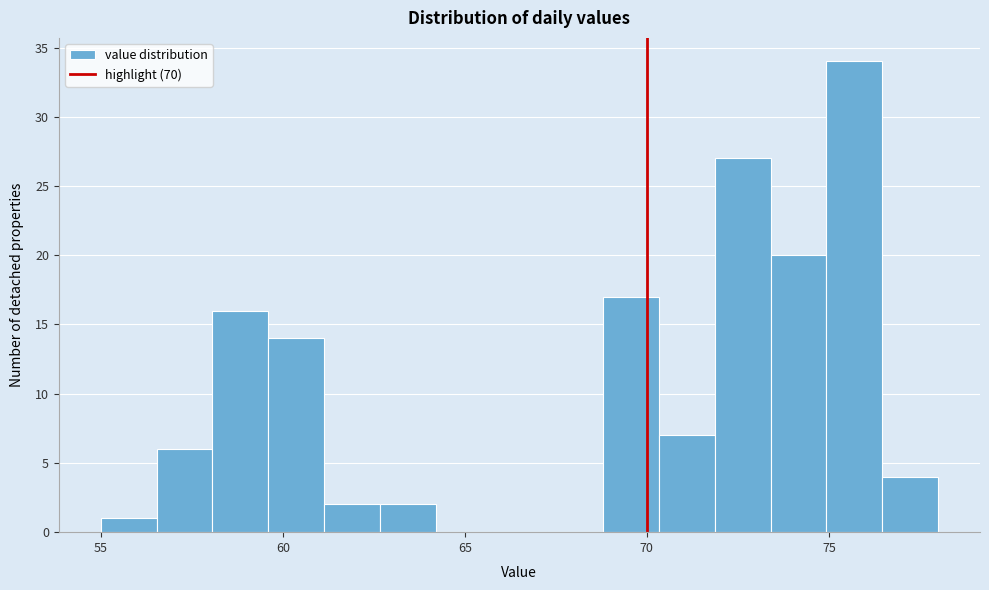

Around what value on the x-axis is the tallest bar? Give the approximate position of its centre, as read against the axis.

75.5